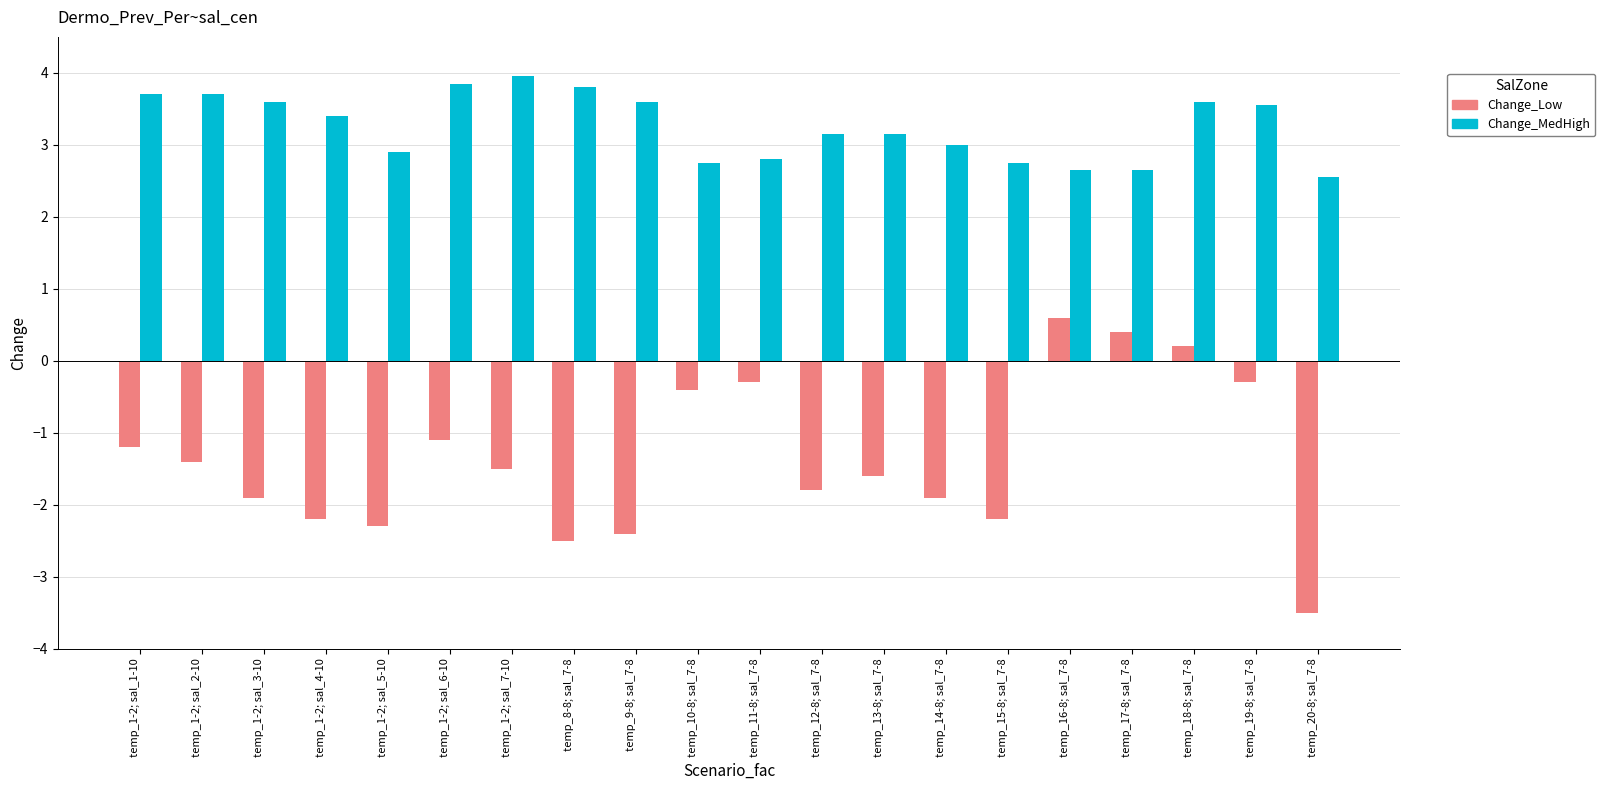

What is the difference between the maximum and minimum values in the Change_Low series?

4.1